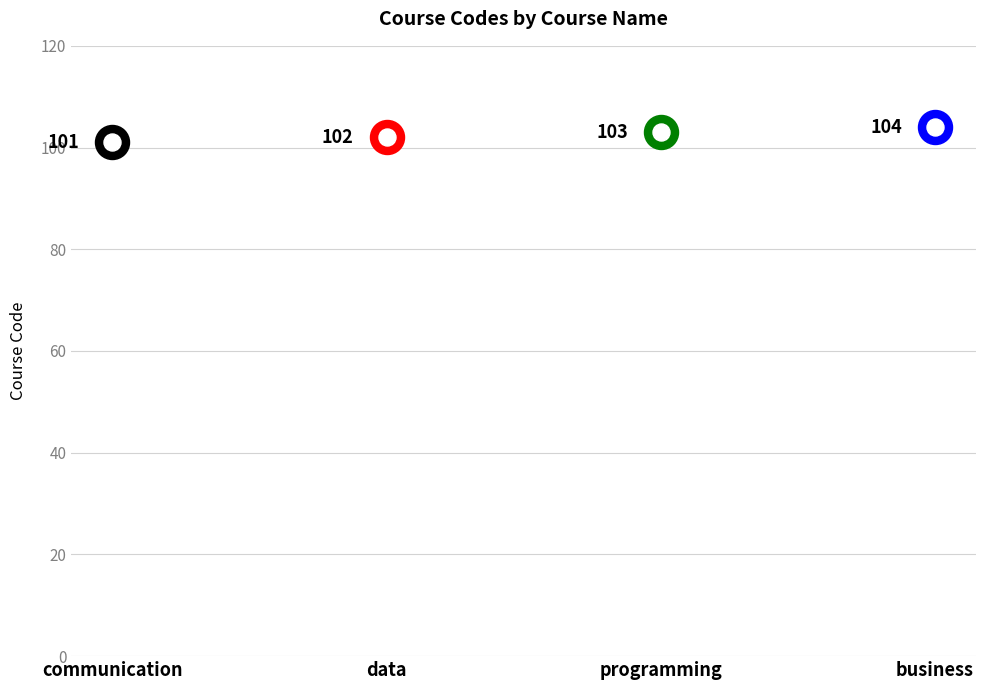

What is the ratio of the value at communication to the value at programming?

1.0